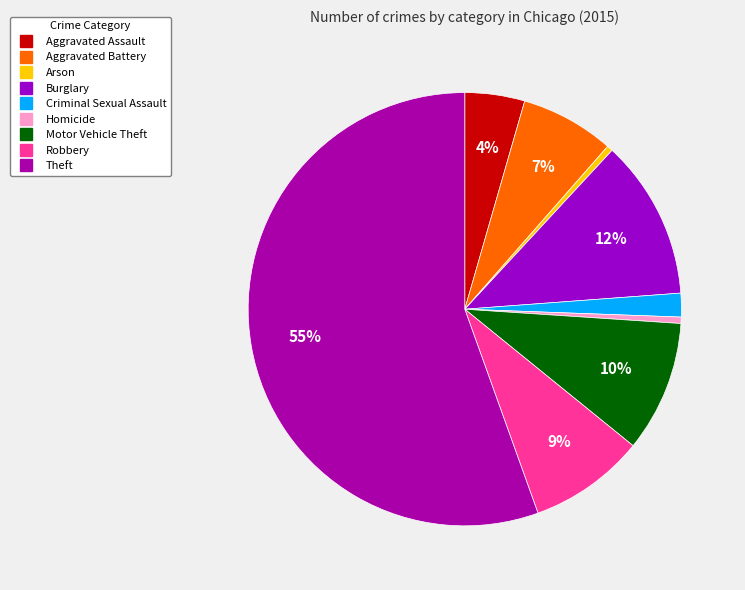

Which category has the biggest portion of the pie?

Theft